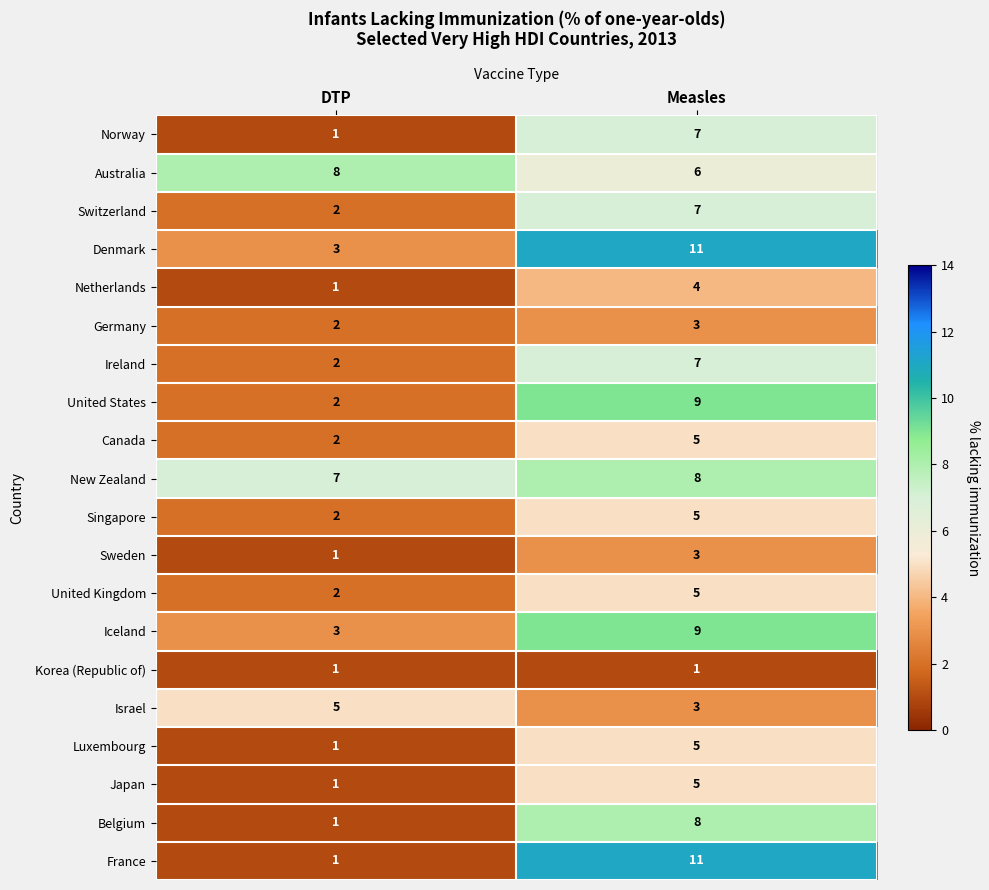

What is the difference between the maximum and minimum values in the Denmark series?

8